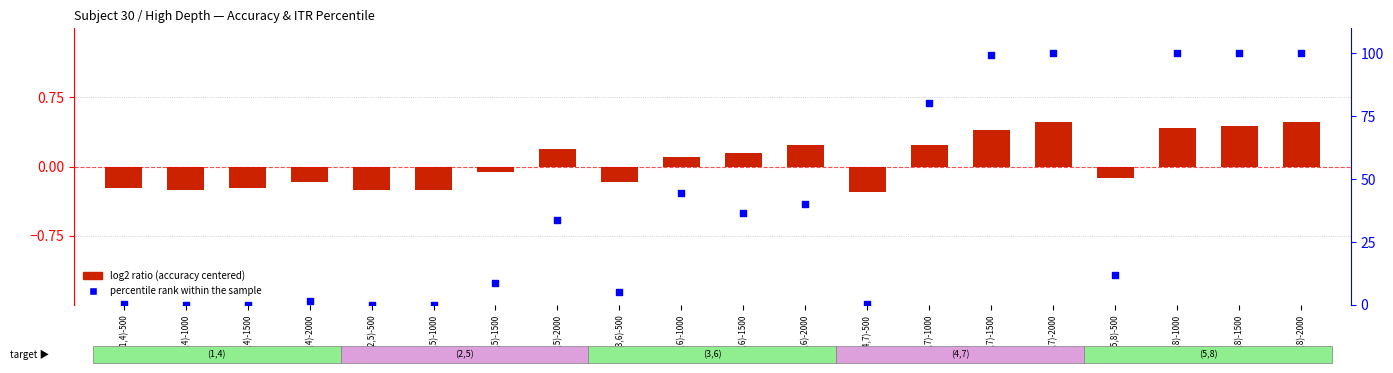

At how many categories does at least one series exceed 12?

10